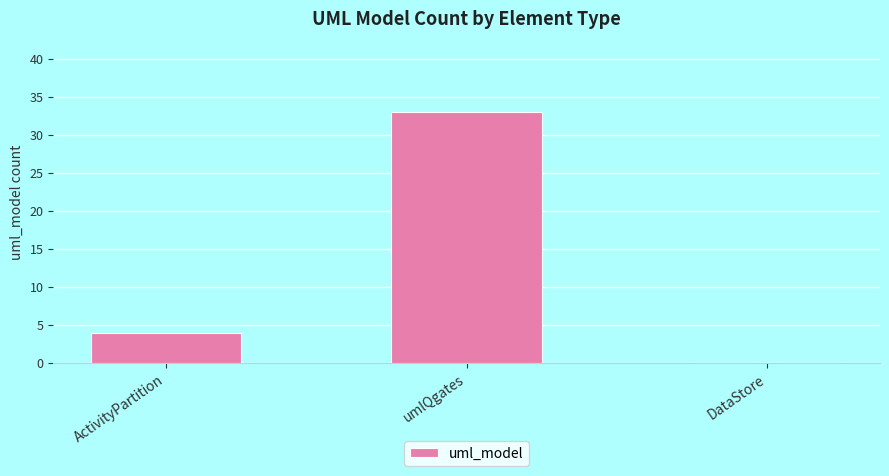

Which has a higher value, ActivityPartition or DataStore?

ActivityPartition